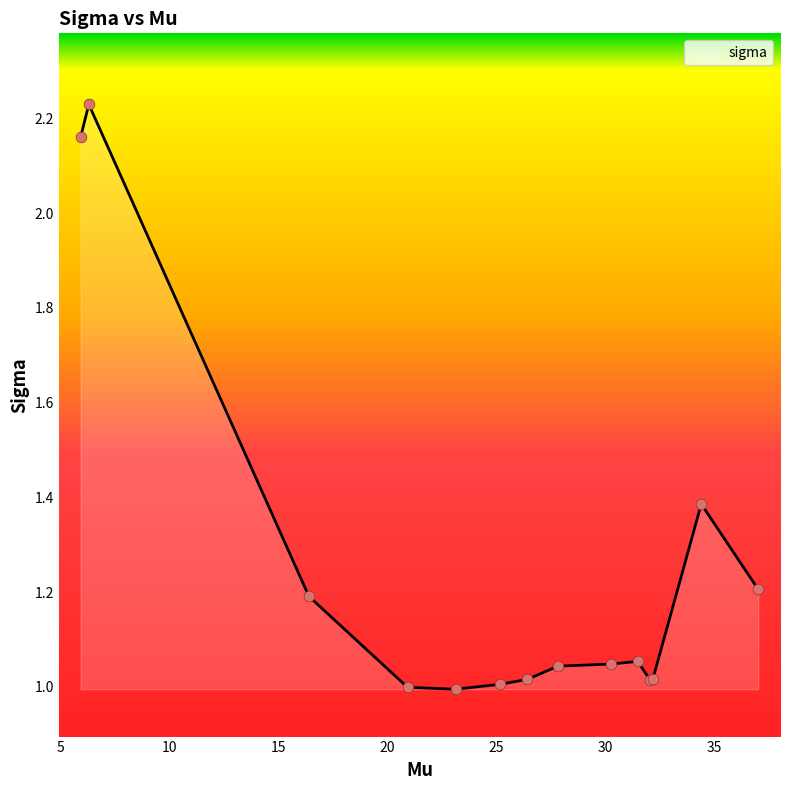

What is the difference between the maximum and minimum values?

1.2